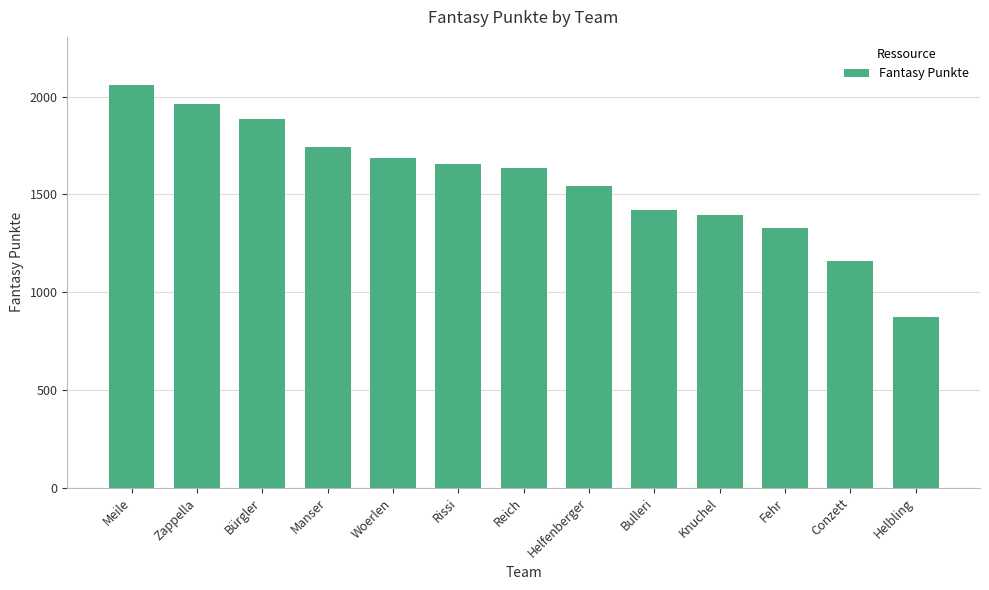

What position from the right is Fehr?

3